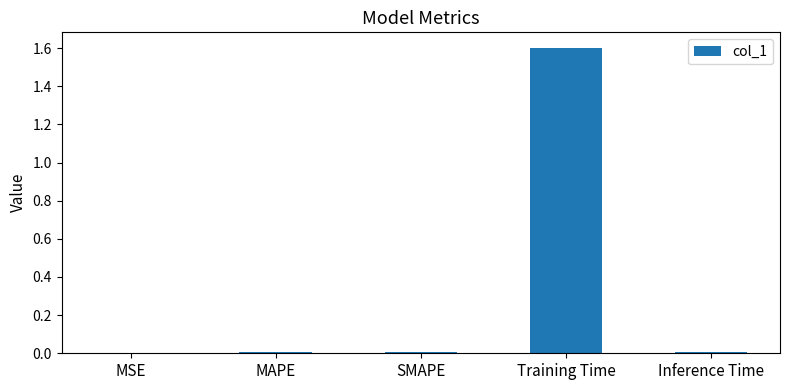

At which category does the chart reach its peak across all series?

Training Time